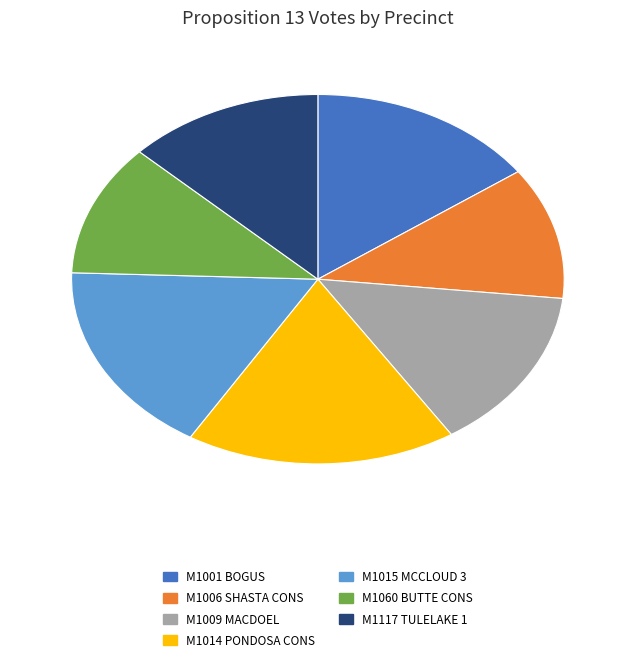

Which has a higher value, M1117 TULELAKE 1 or M1006 SHASTA CONS?

M1117 TULELAKE 1